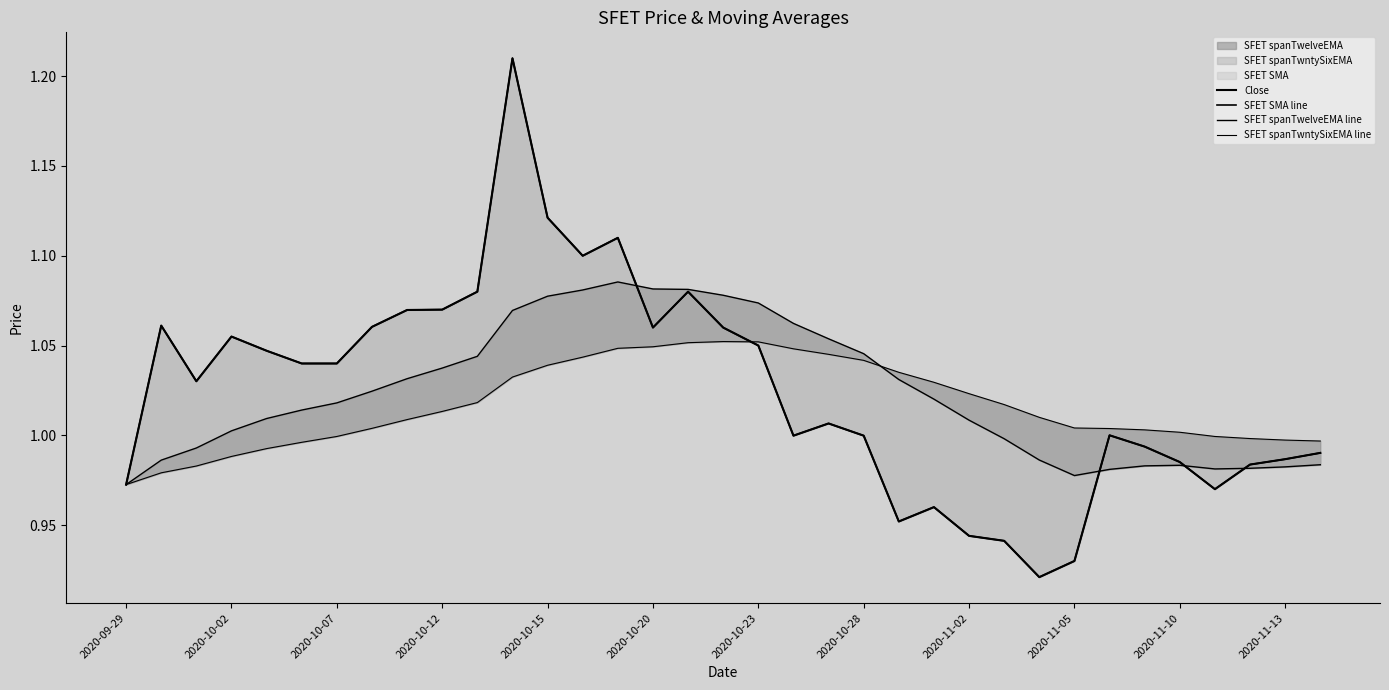

Between 17 and 26, which is larger?

17